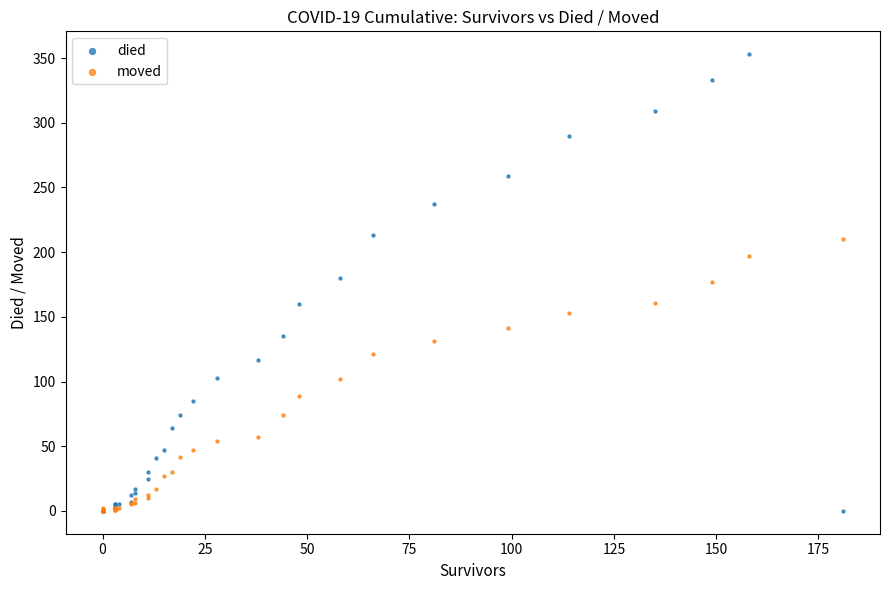

Which series reaches the maximum Y coordinate?

died